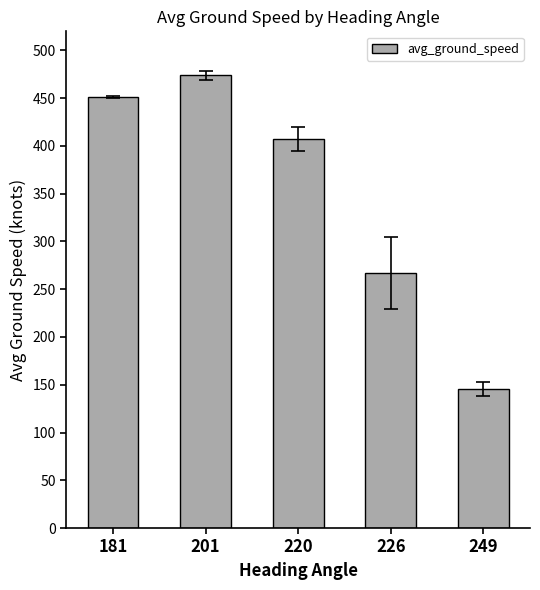

Between 181 and 249, which is larger?

181